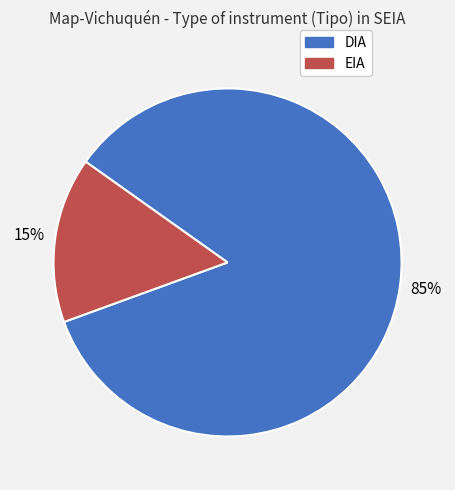

How many segments does this pie chart have?

2